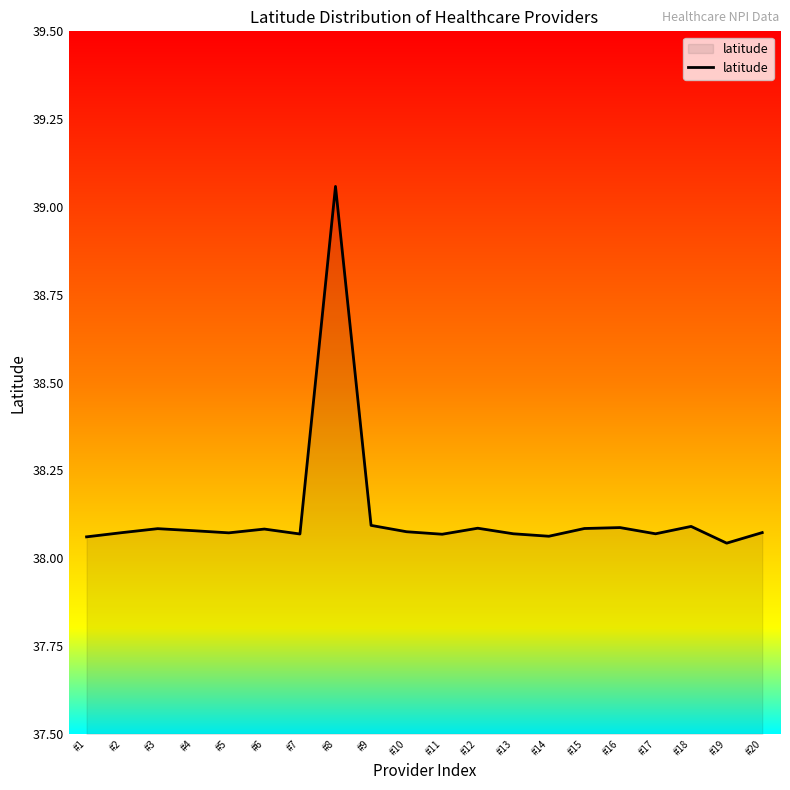

What is the difference between the maximum and minimum values?

1.0